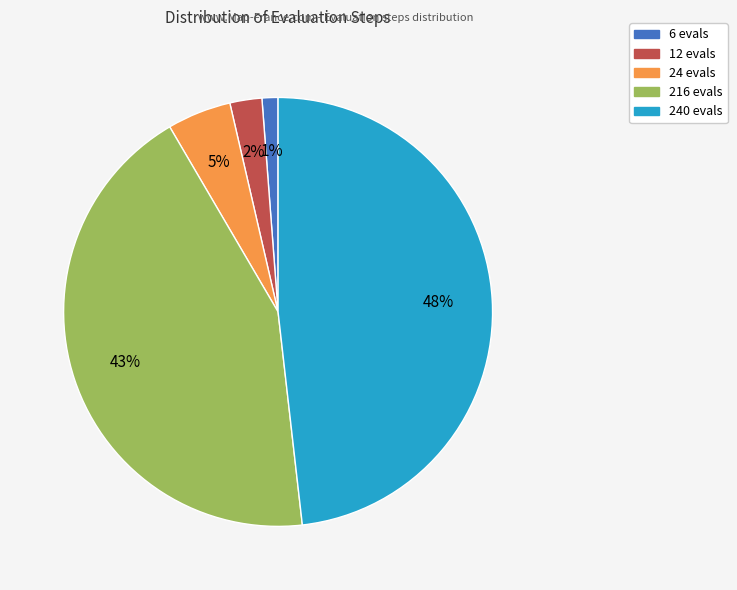

To the nearest percent, what is the difference between the 240 evals and 12 evals slice percentages?

46%